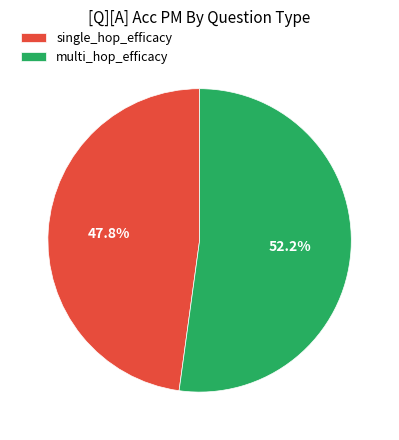

What percentage is the single_hop_efficacy slice, to the nearest percent?

48%